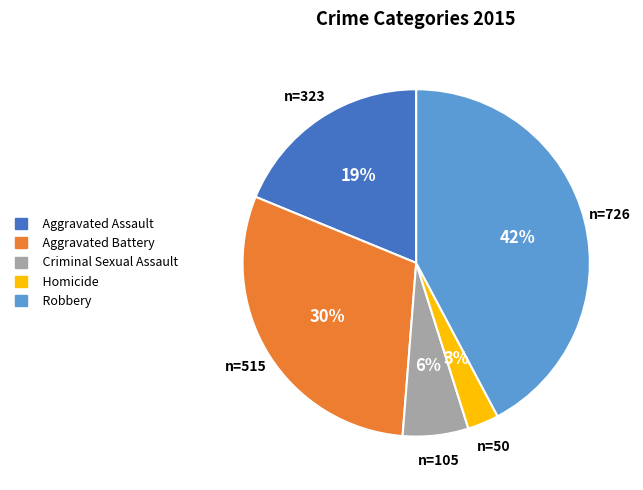

The Criminal Sexual Assault slice represents 6% of the pie. True or false?

True